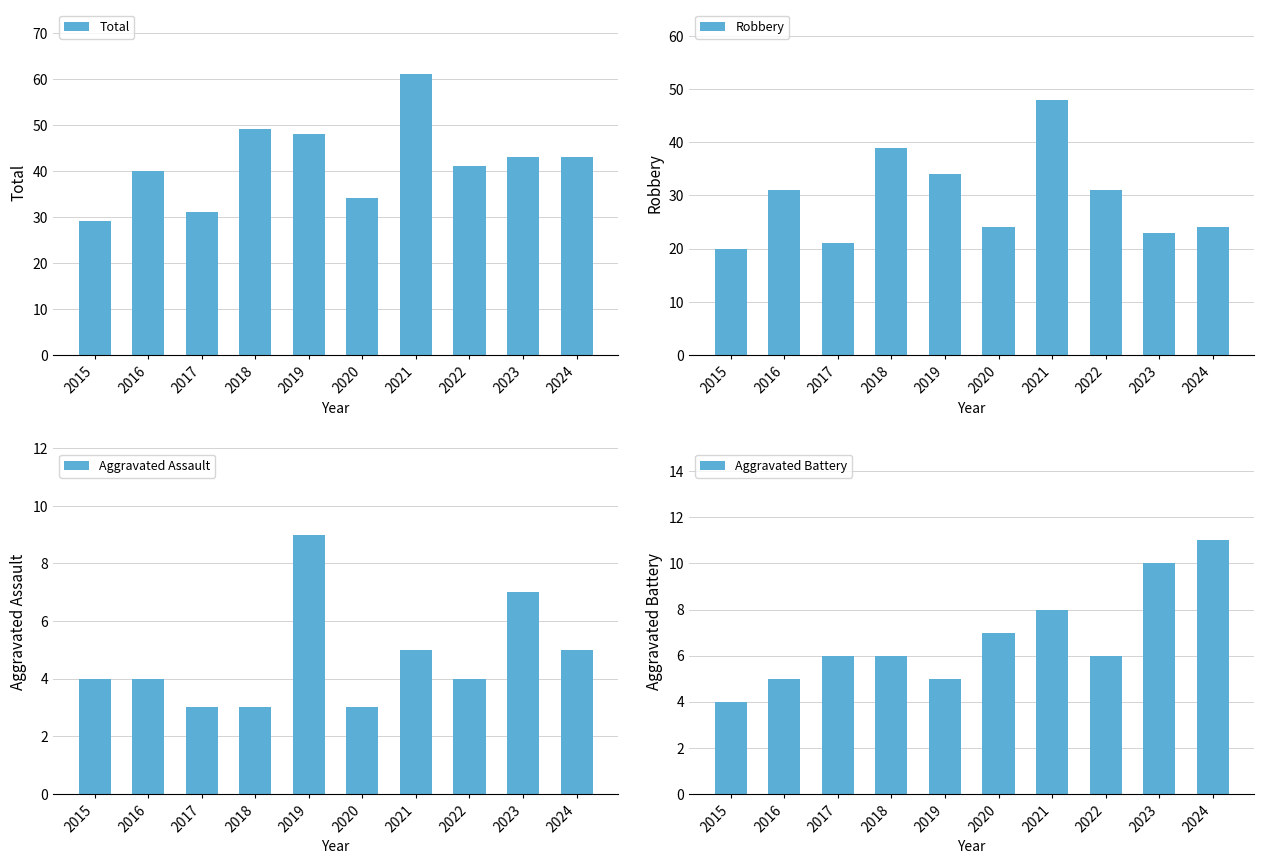

What is the value of the Robbery bar at the 2nd from the left?

31